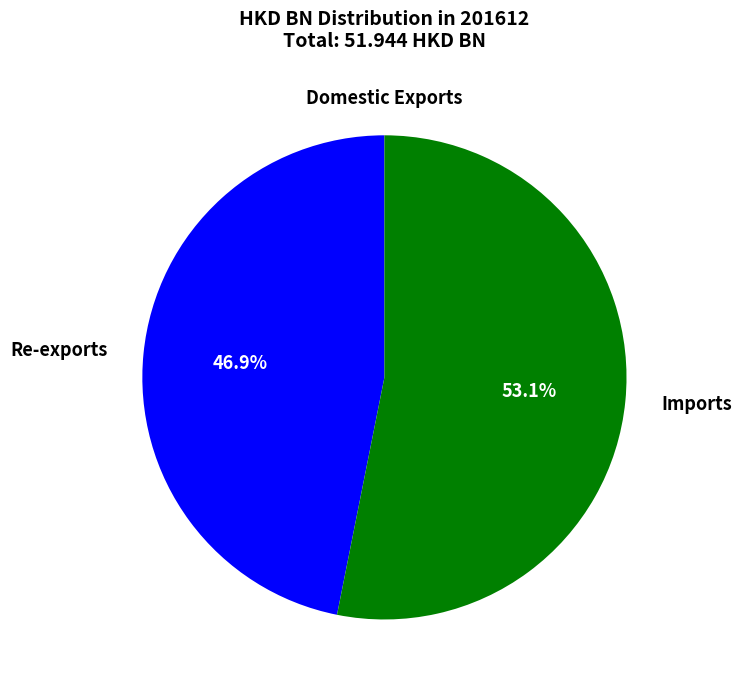

Does any single category account for the majority?

Yes